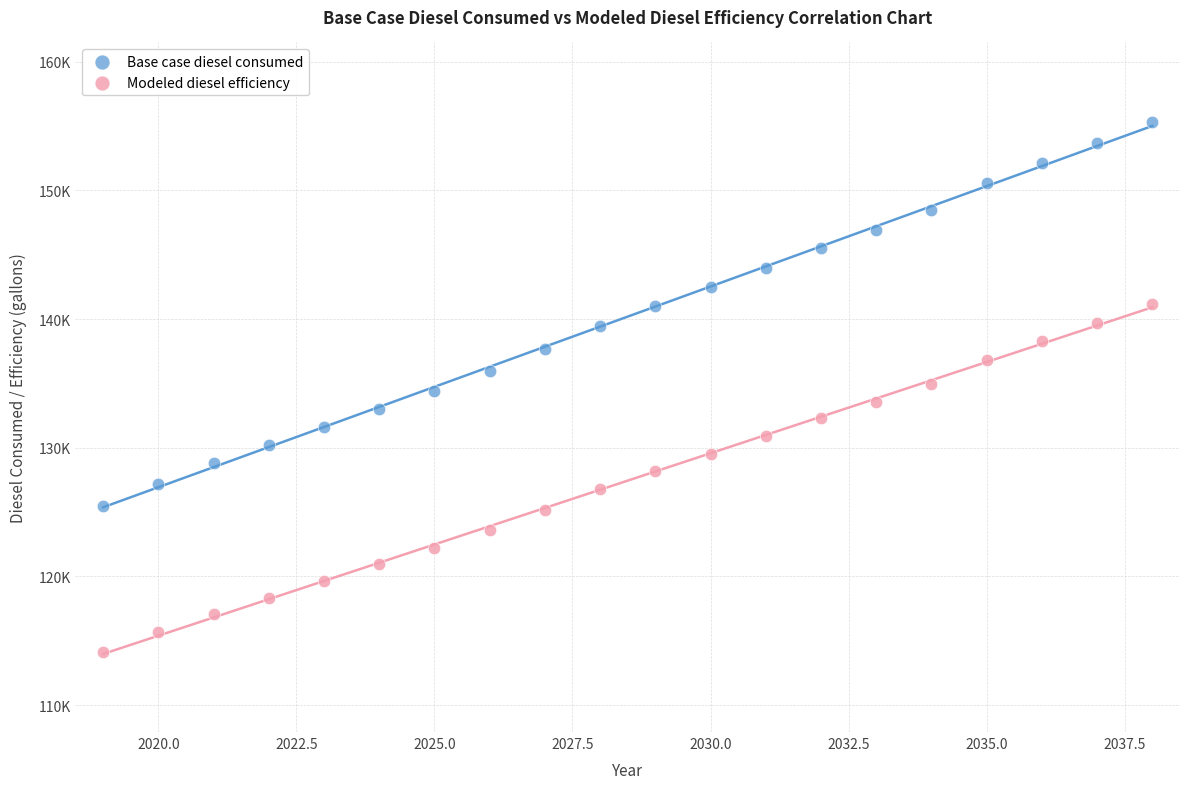

Which series reaches the maximum Y coordinate?

Base case diesel consumed